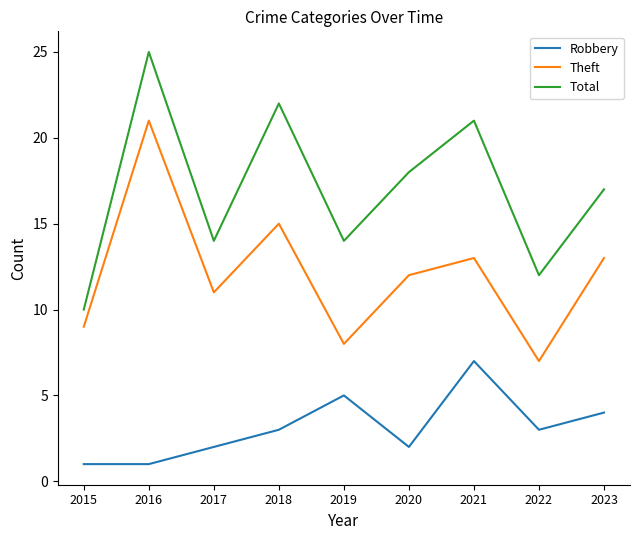

At how many categories does at least one series exceed 2?

9